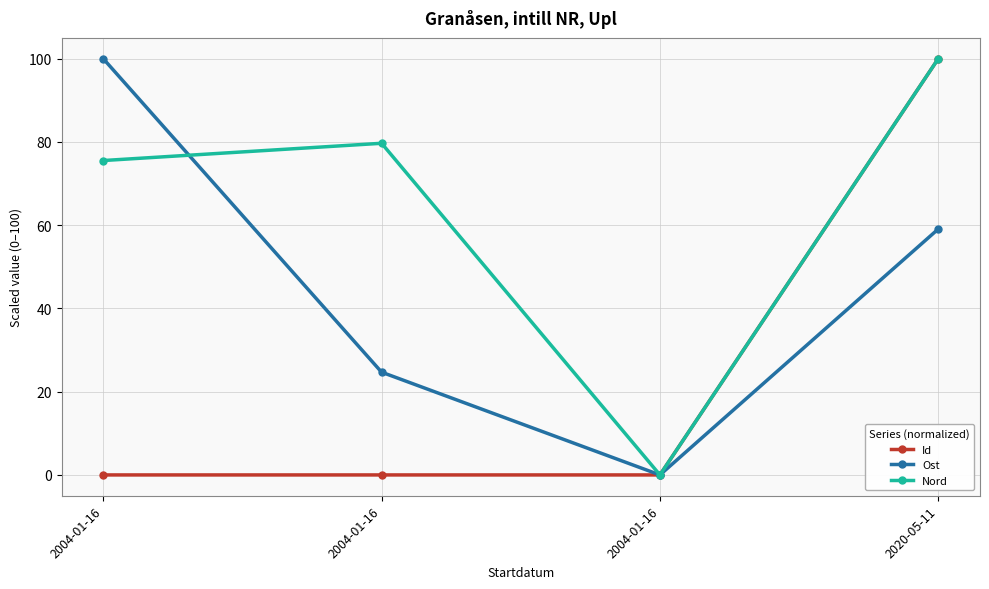

What is the value of the Ost point at the 1st from the left?

100.0